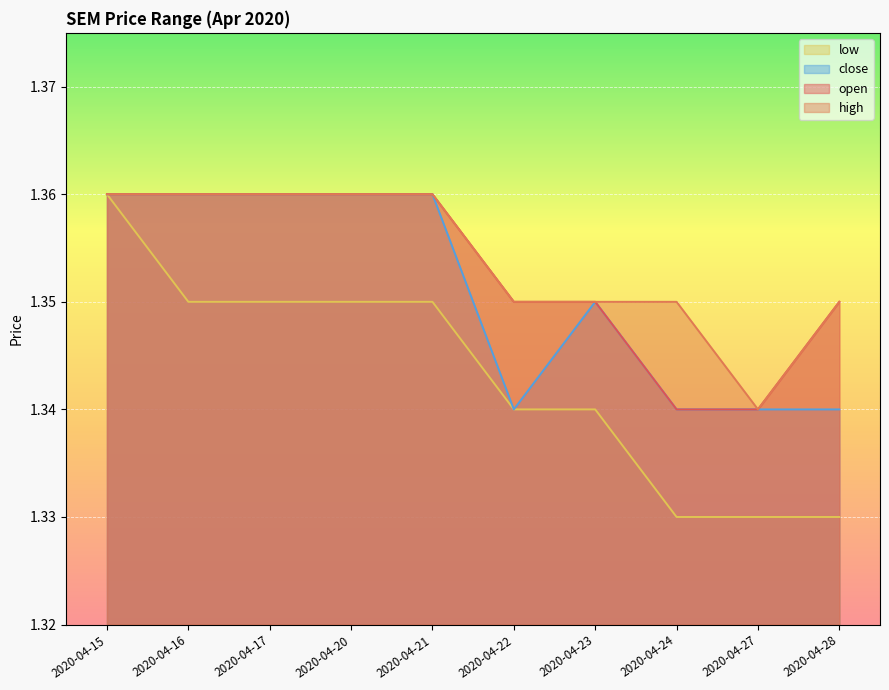

At which label does high reach its peak?

2020-04-15